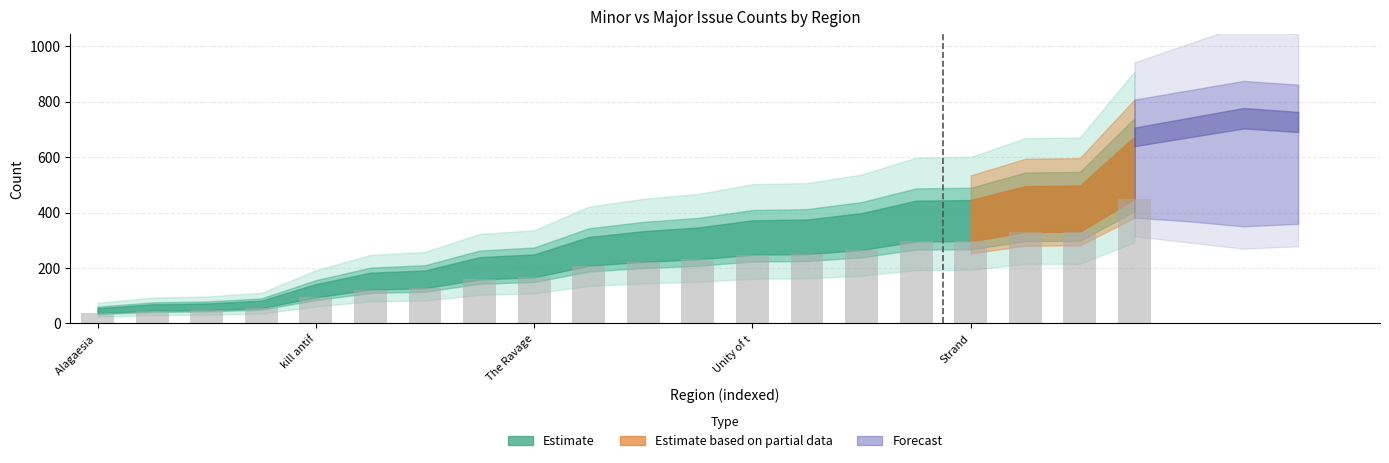

What is the maximum value shown in the chart?

449